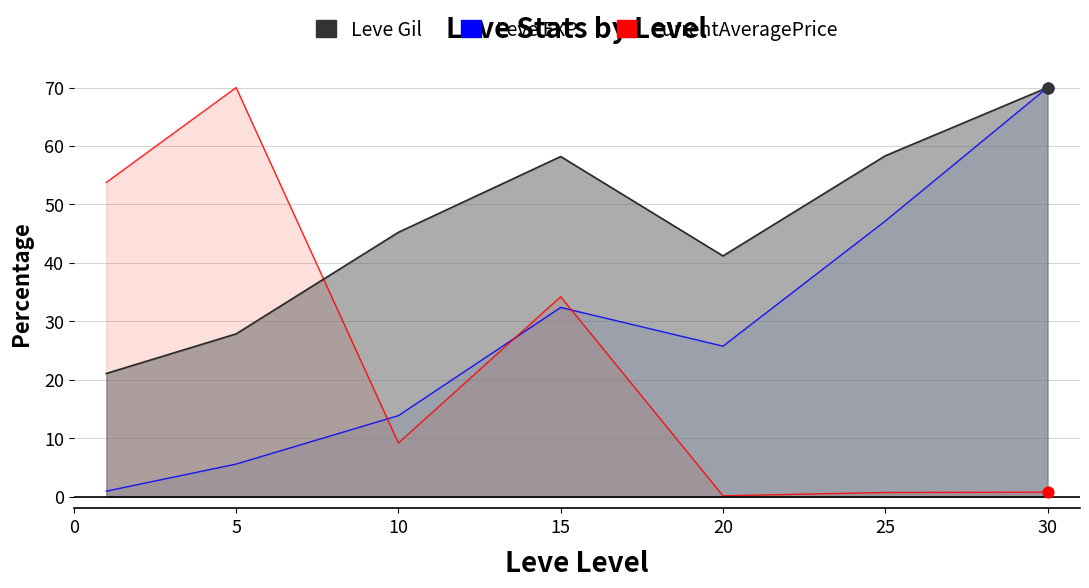

Which series reaches the minimum Y coordinate?

currentAveragePrice